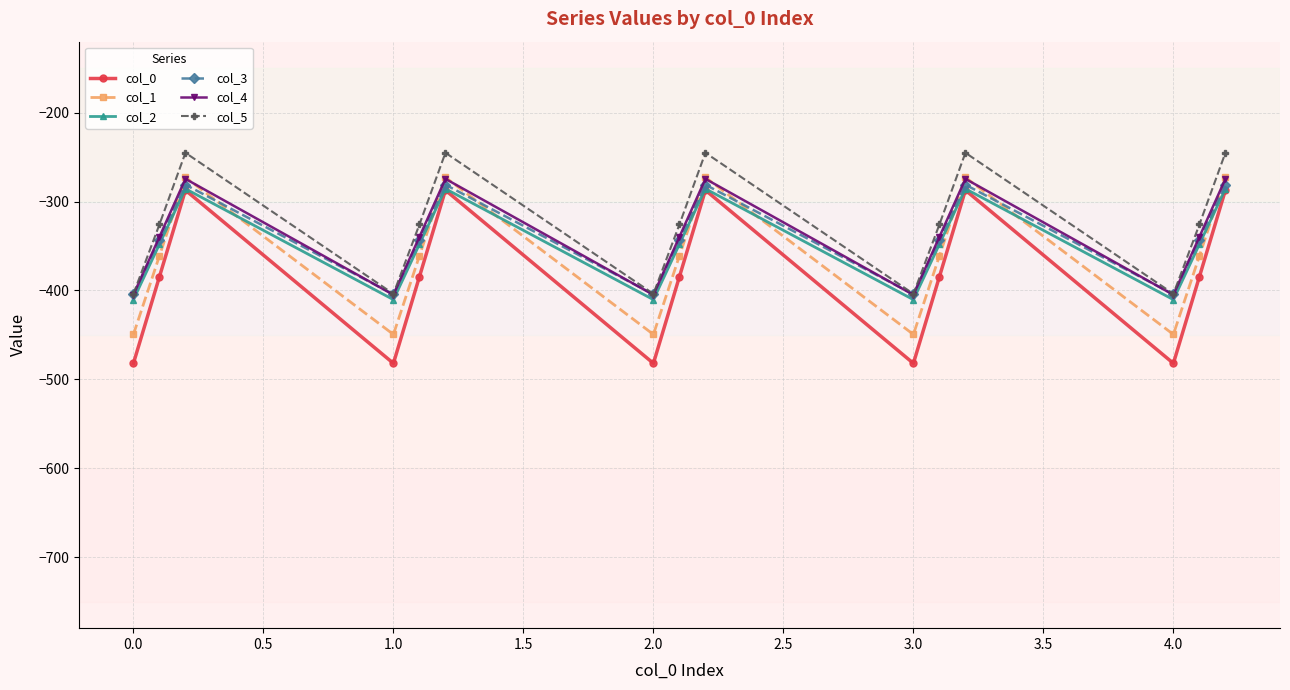

What are all the series names shown in the legend?

col_0, col_1, col_2, col_3, col_4, col_5